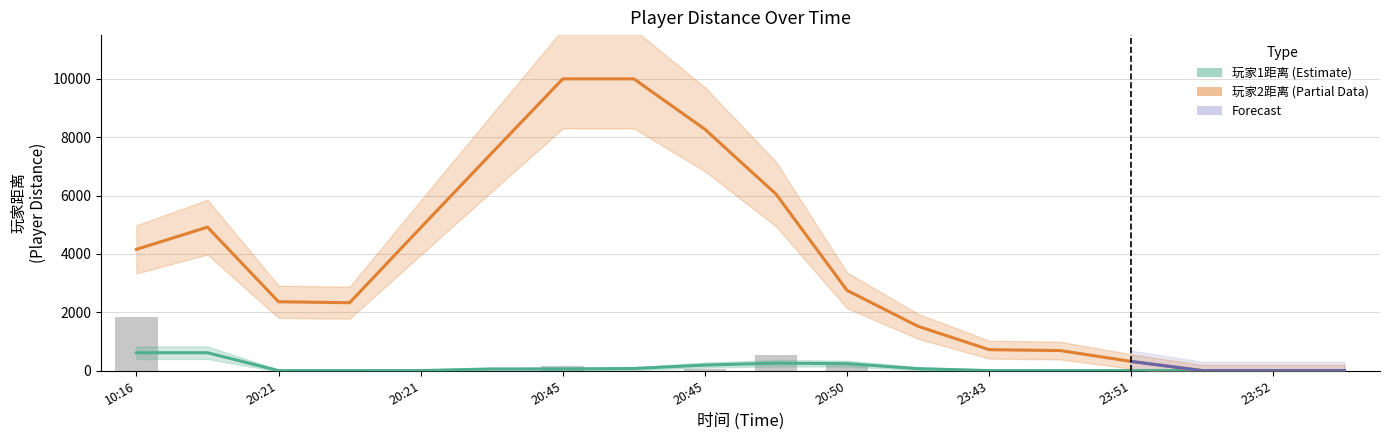

What position from the left is 2024-01-15 23:43:52?

13